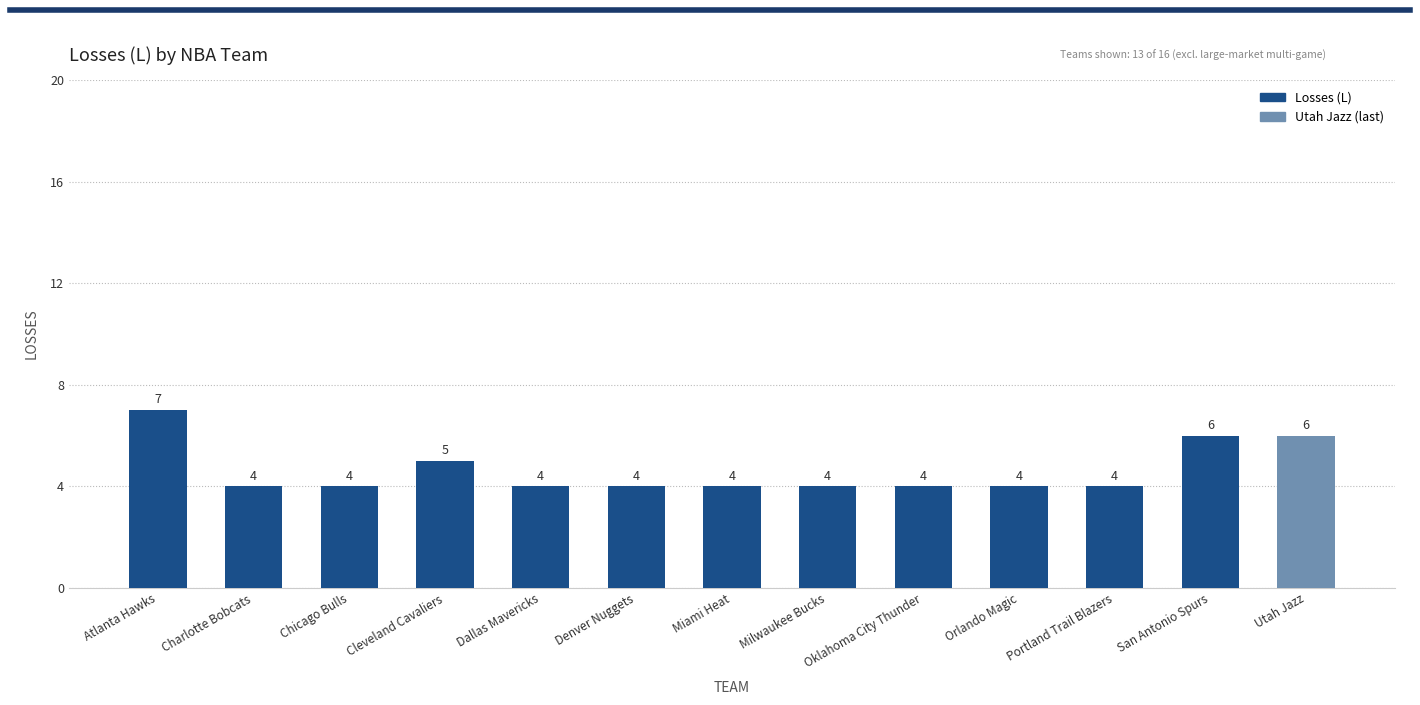

At which label is the value closest to 5?

Cleveland Cavaliers